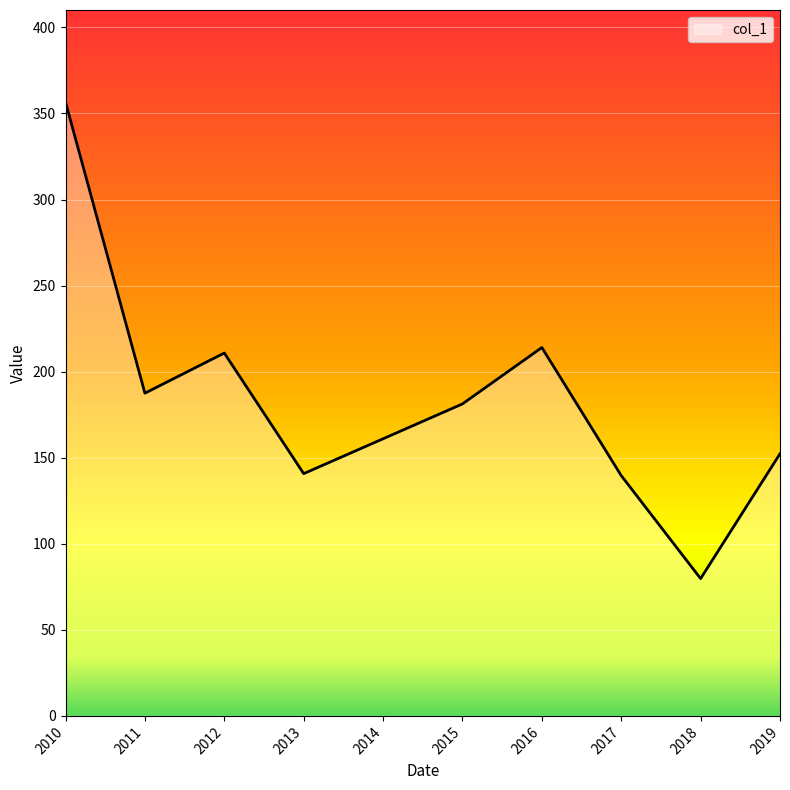

What is the difference between the values at 2018 and 2012?

131.0